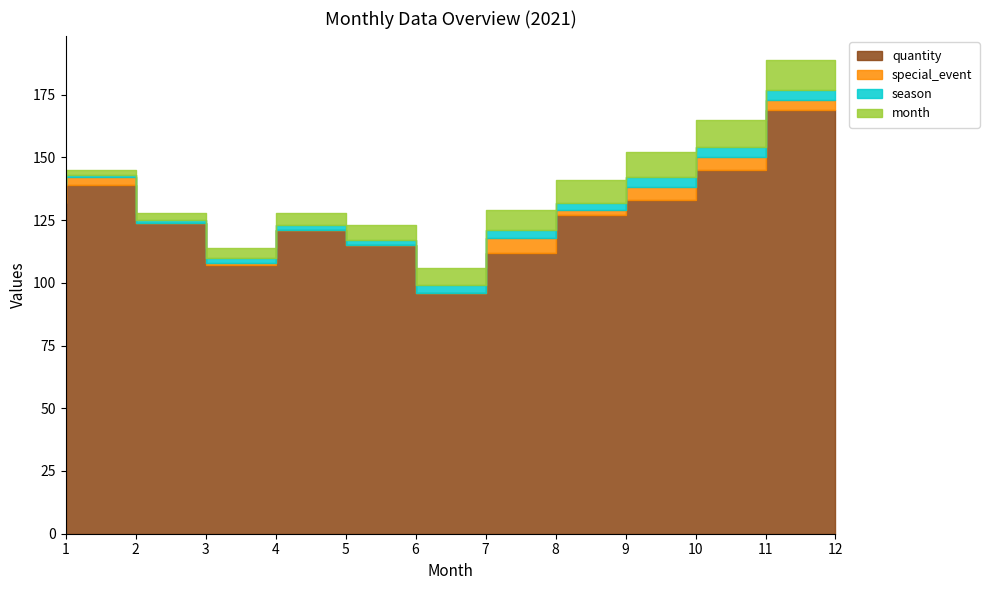

True or false: season and month intersect in this chart.

False